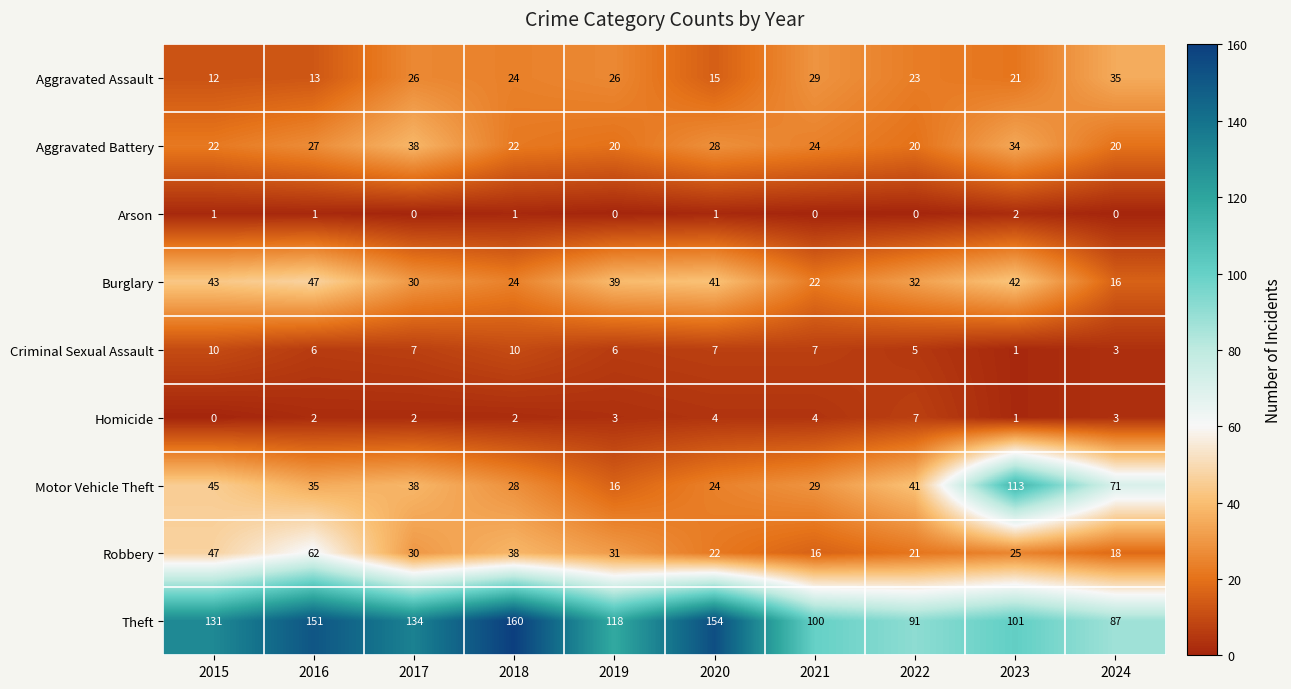

List the series in order of their peak value, highest first.

Theft, Motor Vehicle Theft, Robbery, Burglary, Aggravated Battery, Aggravated Assault, Criminal Sexual Assault, Homicide, Arson